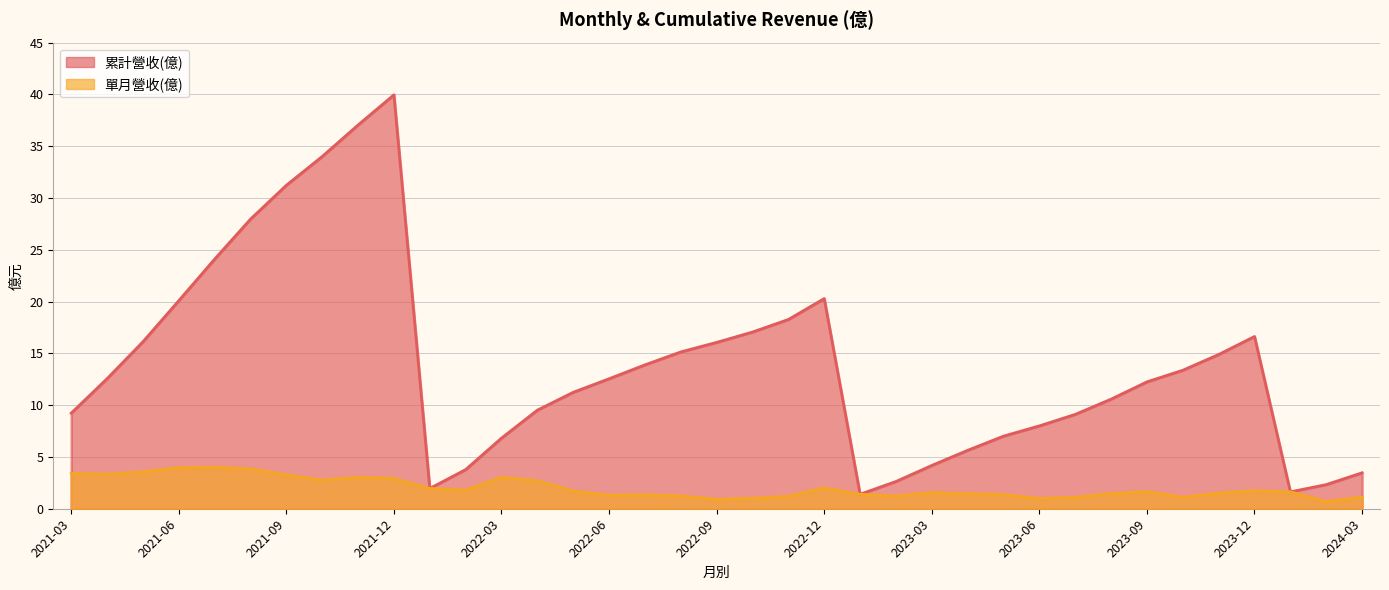

Does the chart display data point markers on the line(s)?

No